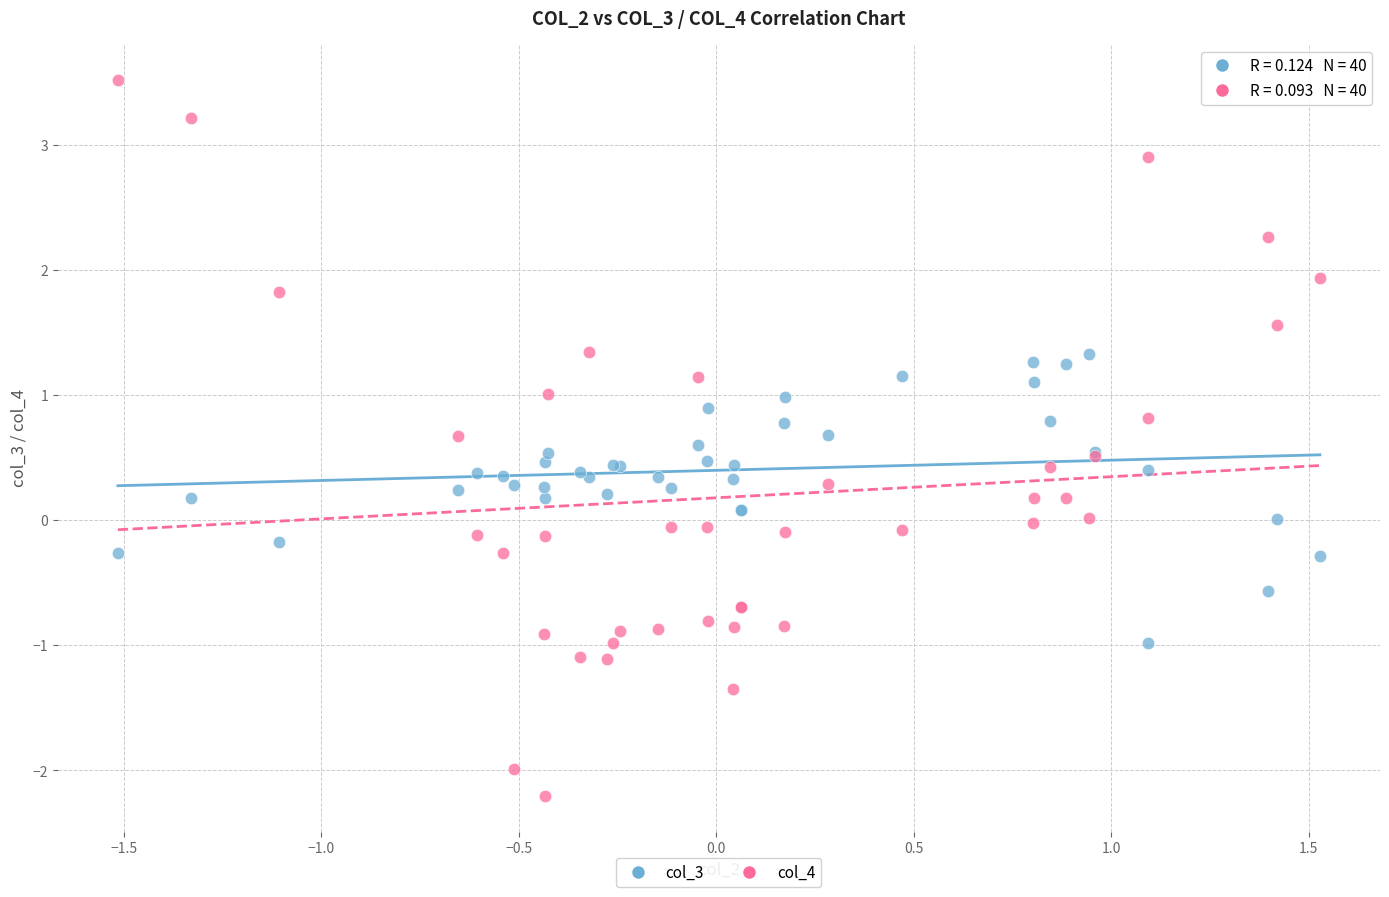

Which series contains the highest Y value?

col_4